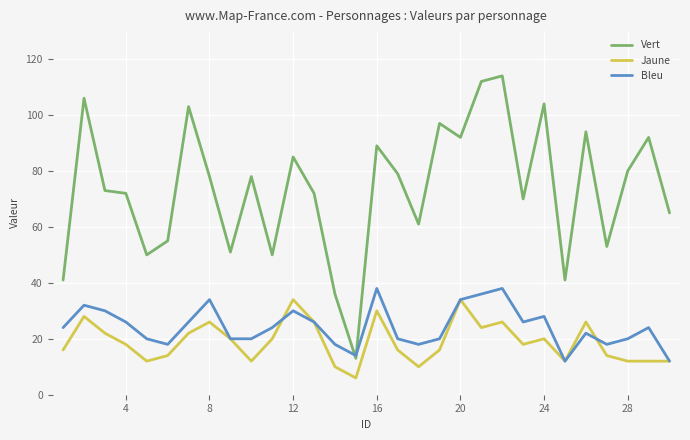

Count the number of categories in the chart.

30